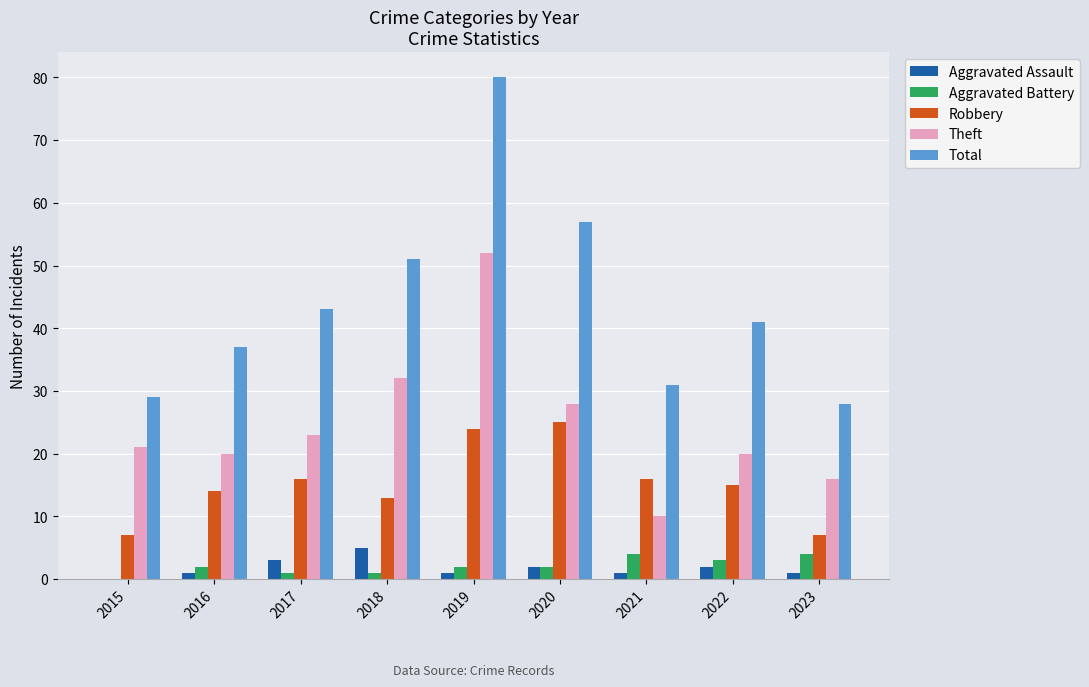

Which series changed the most between 2020 and 2023?

Total